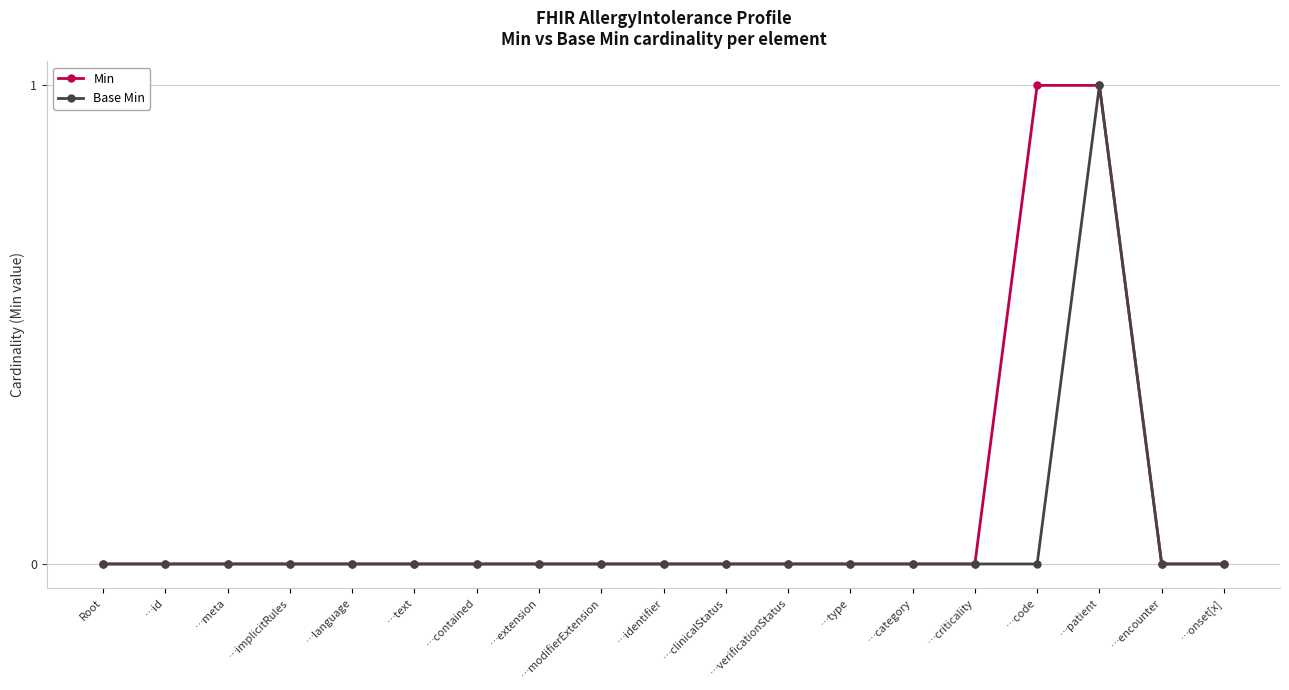

How many data points does each series have?

19